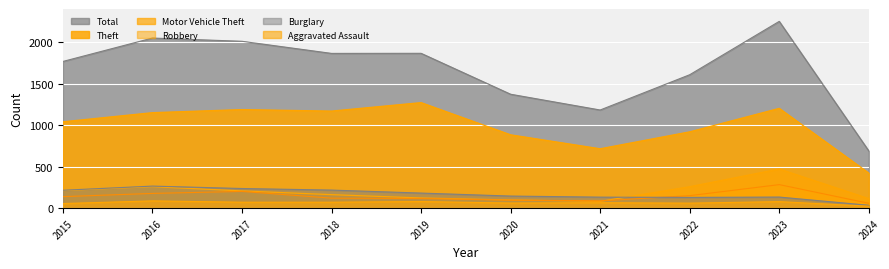

True or false: Burglary and Theft cross at least once.

False